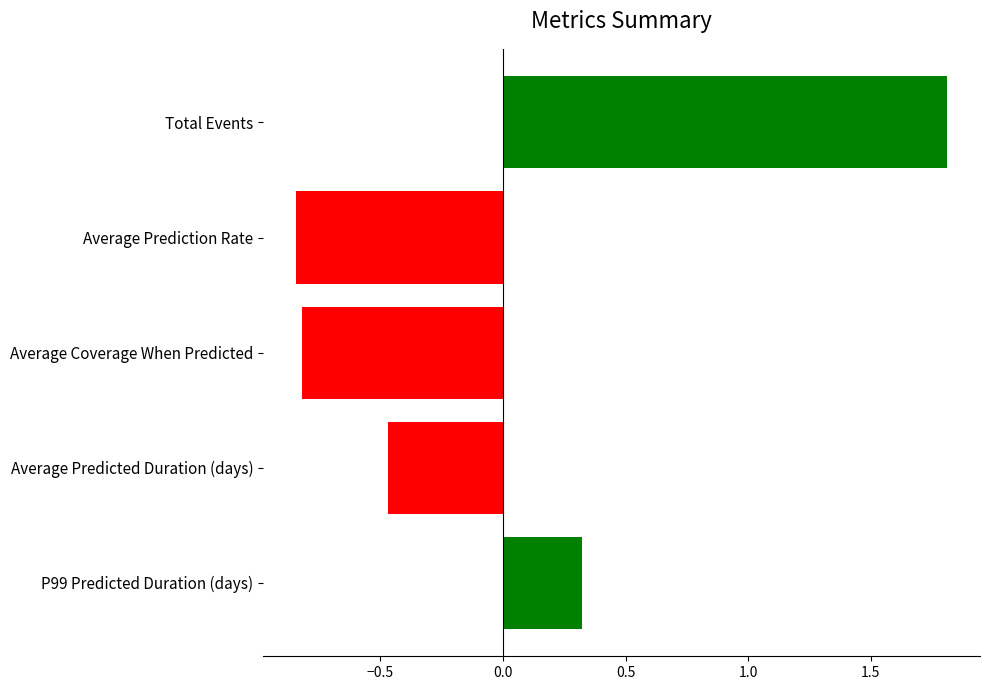

Are the bars grouped side by side (vs. stacked)?

No